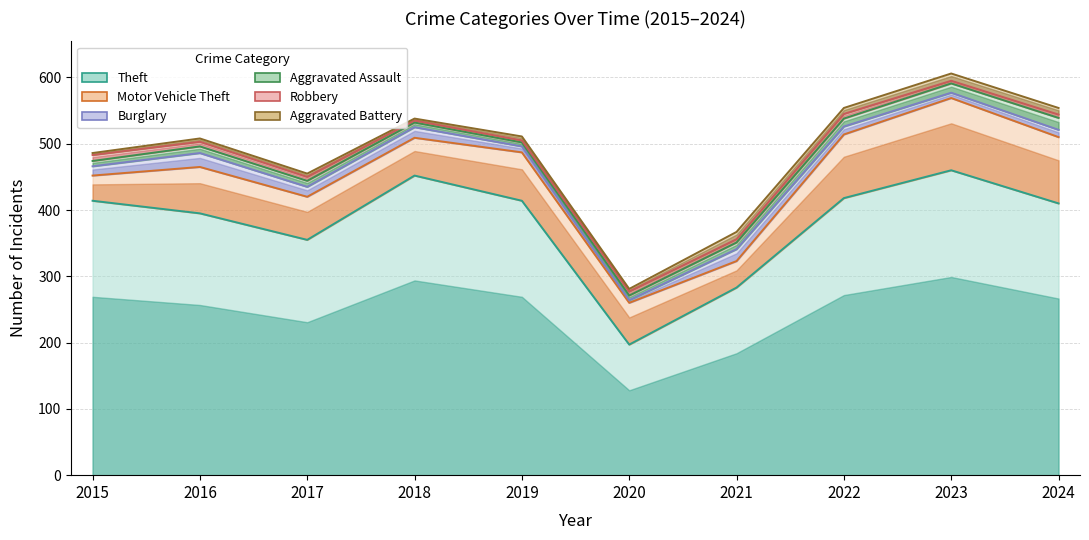

Reading left to right, transcribe all the data shown in this chart.

Theft: 414	395	355	452	414	197	283	418	460	410
Motor Vehicle Theft: 38	70	65	57	73	63	40	96	109	100
Burglary: 14	21	15	16	9	4	18	12	8	11
Aggravated Assault: 8	10	9	7	6	7	10	12	14	18
Robbery: 9	7	6	3	3	6	5	7	4	5
Aggravated Battery: 3	5	5	3	6	4	11	9	11	10